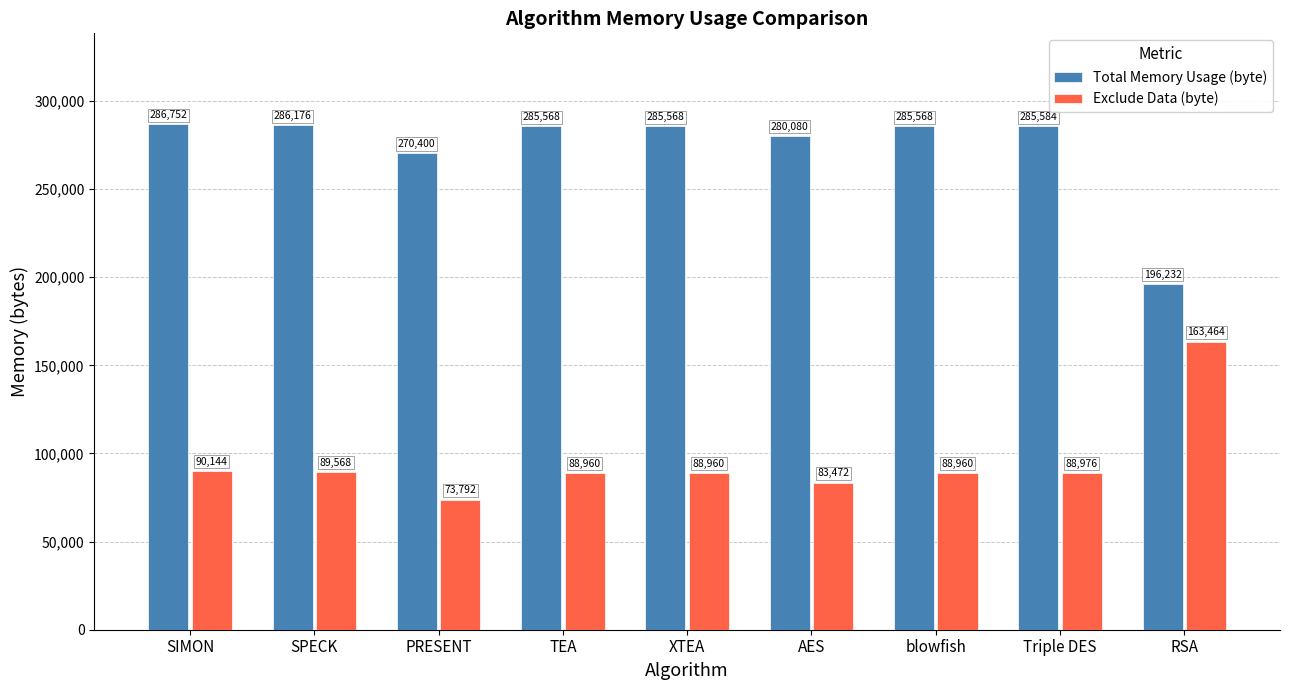

Rank the series by their maximum value, from highest to lowest.

Total Memory Usage (byte), Exclude Data (byte)